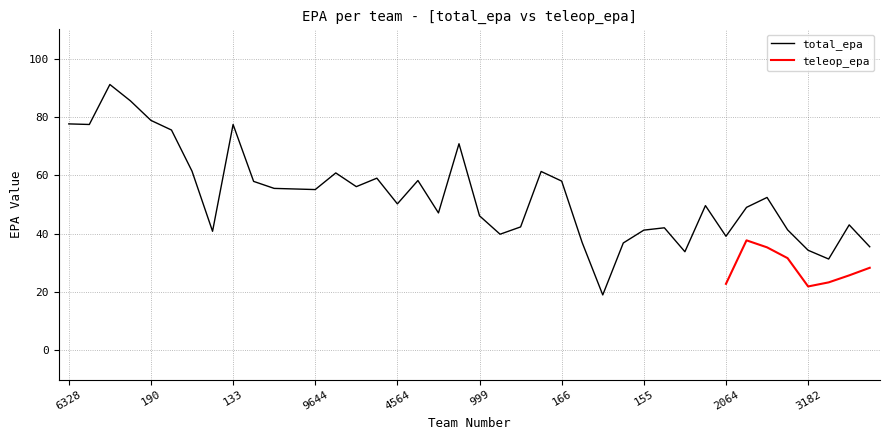

Rank the categories by value from highest to lowest.

6329, 5687, 190, 6328, 3467, 133, 125, 4909, 2370, 95, 8013, 7127, 230, 166, 2342, 1073, 2648, 571, 9644, 7153, 4564, 2423, 509, 663, 999, 1058, 9101, 237, 8626, 155, 8708, 1071, 2064, 1721, 8567, 1991, 3182, 246, 10066, 501